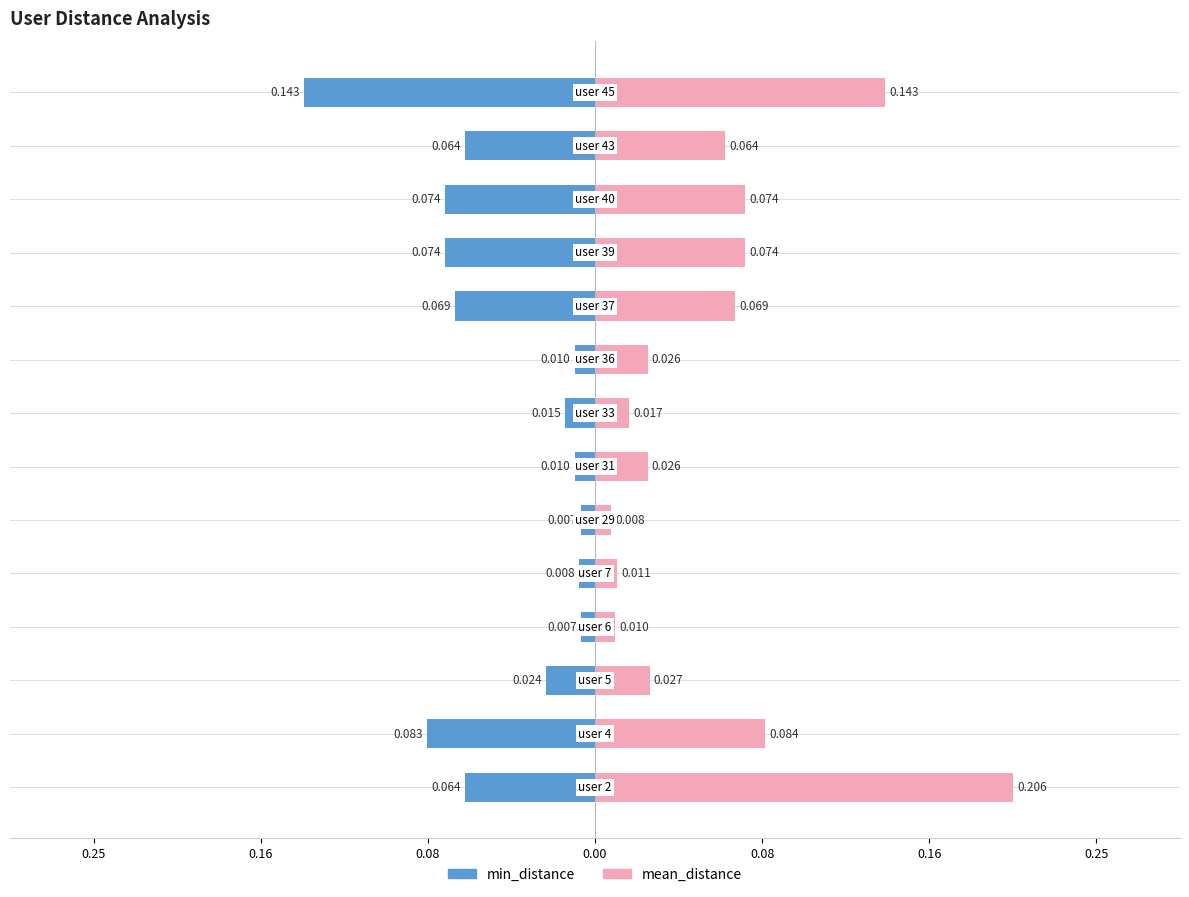

True or false: mean_distance has a value of 0.0 at 7.

True